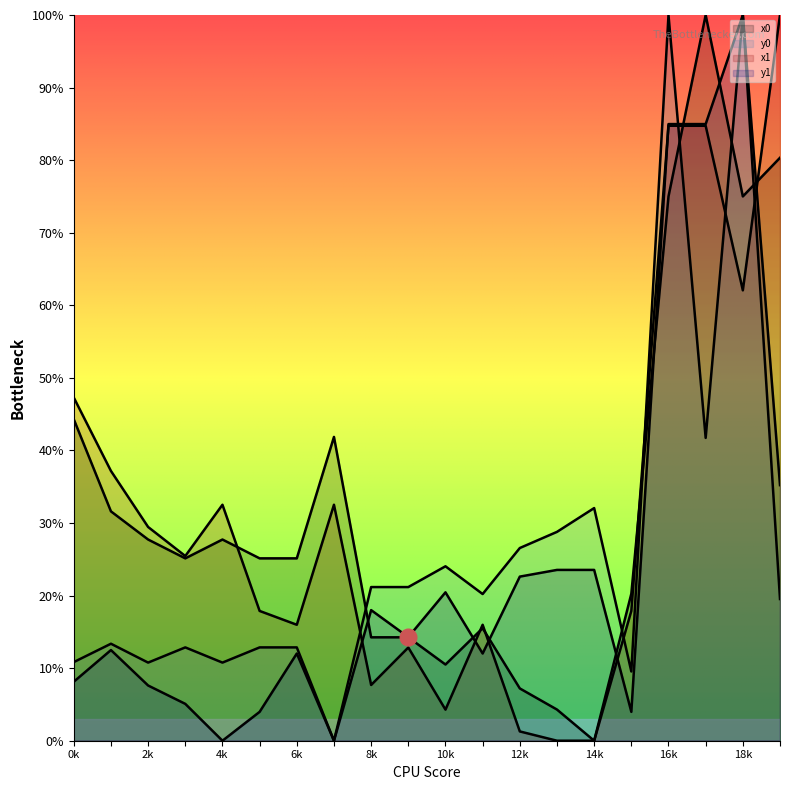

What is the difference between the highest and lowest values at 5?

21.2